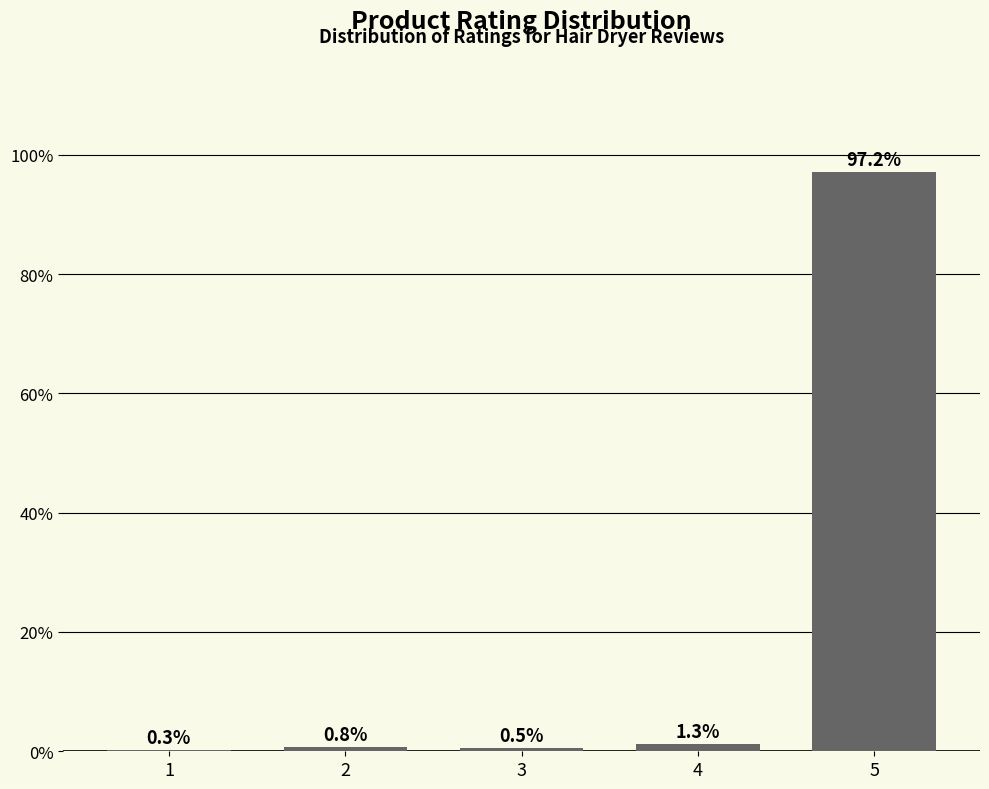

Reading left to right, transcribe all the data shown in this chart.

1=0.3	2=0.8	3=0.5	4=1.3	5=97.2